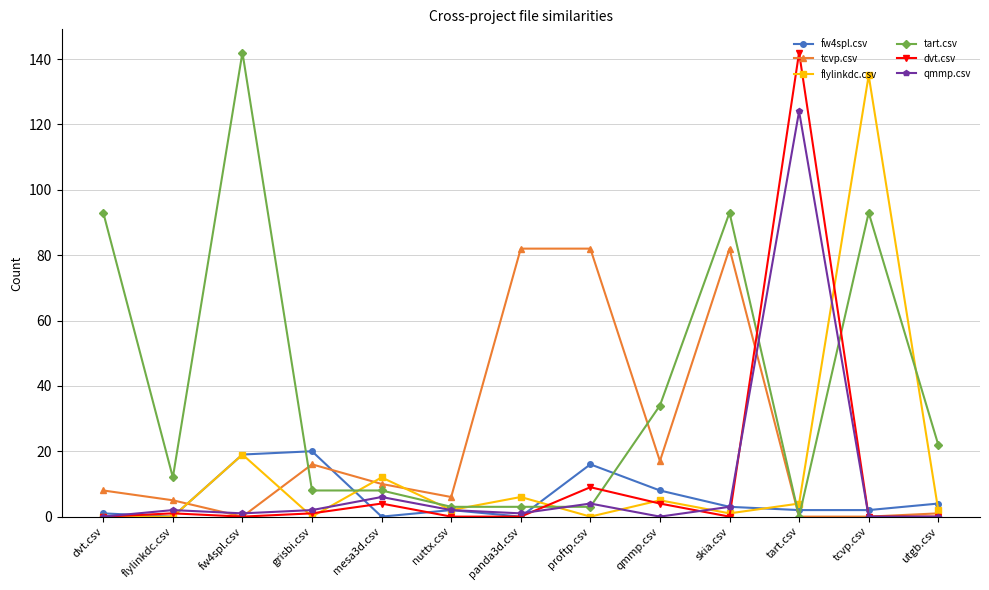

How many series are shown in this chart?

6